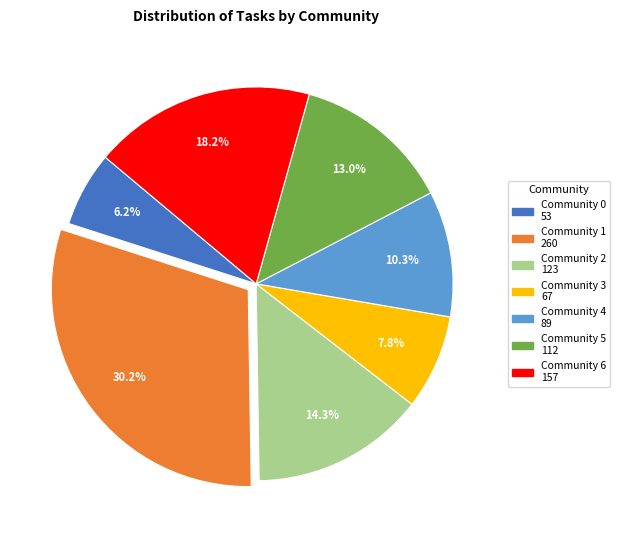

To the nearest percent, what is the average slice percentage?

14%